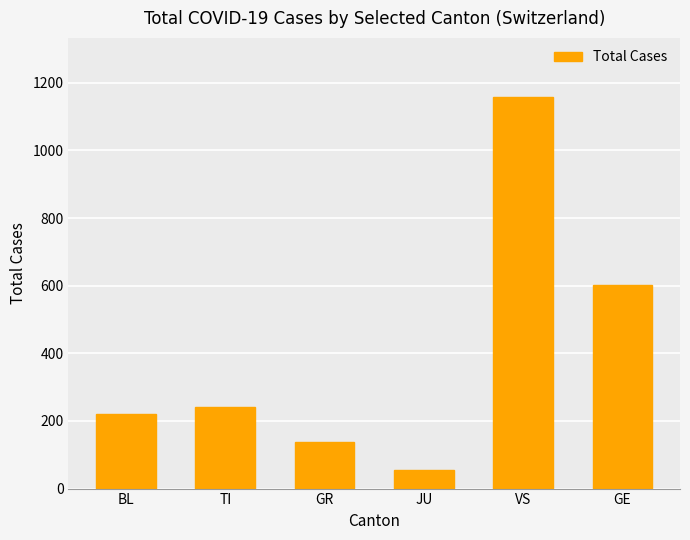

List the labels in order of value, largest first.

VS, GE, TI, BL, GR, JU